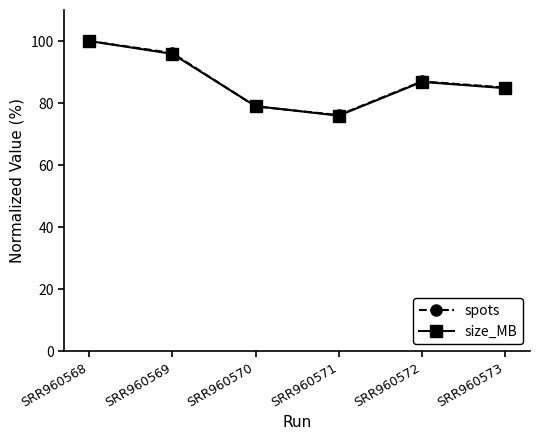

After their last crossing, which series has the higher values: spots or size_MB?

spots